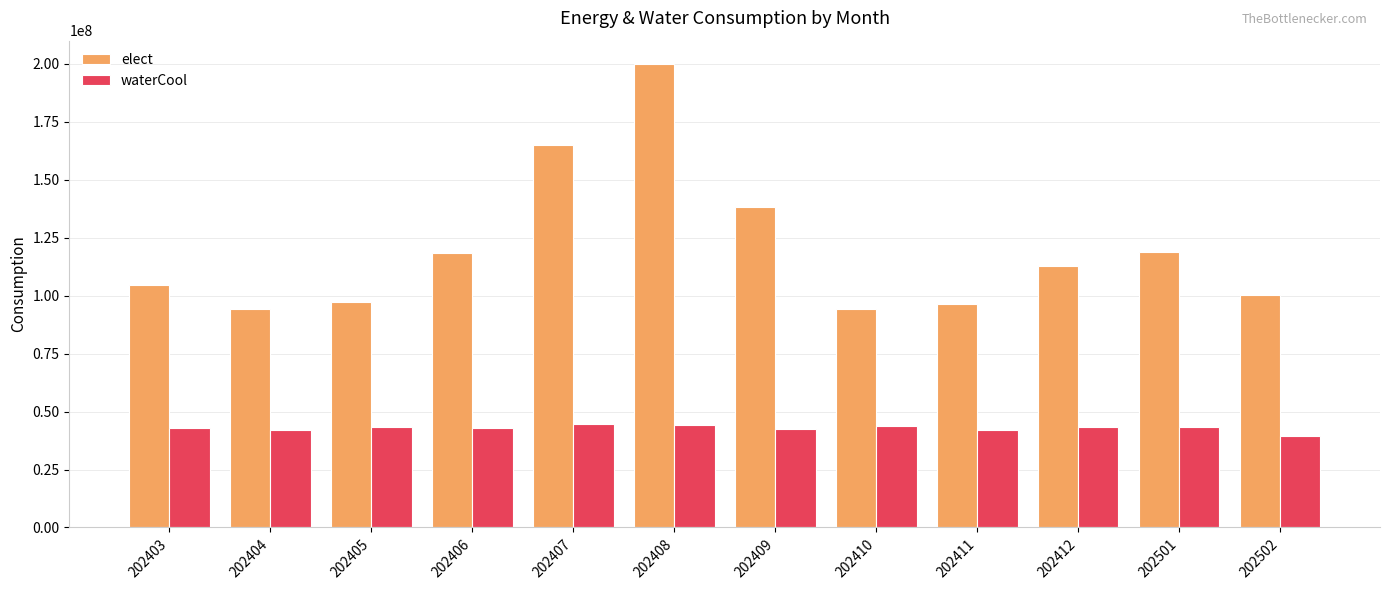

At 202405, list the series in order from largest to smallest.

elect, waterCool